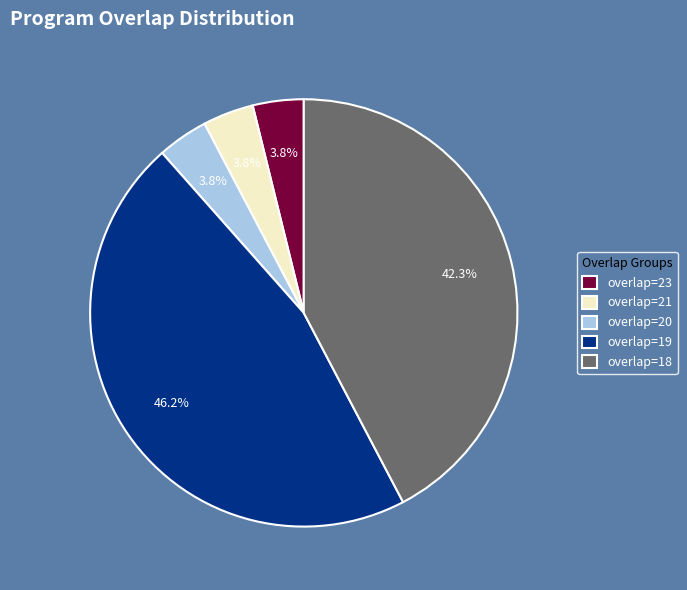

What is the largest slice in the pie chart?

overlap=19